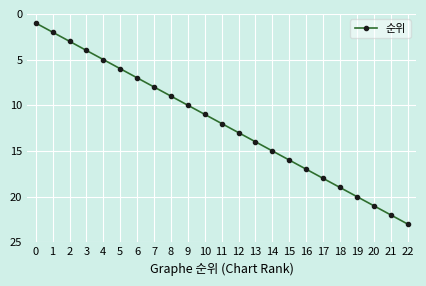

What is the maximum value shown in the chart?

23